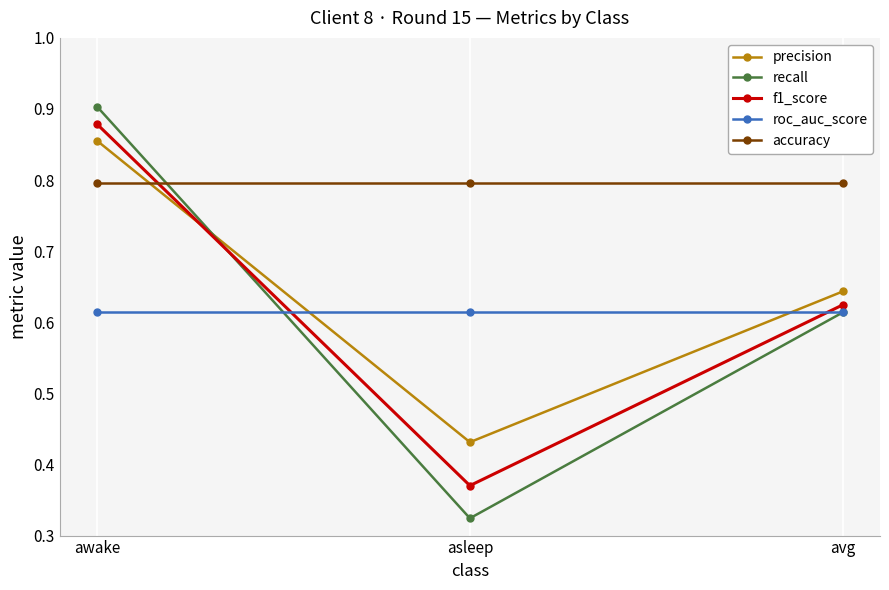

What is the difference between the precision values at awake and avg?

0.2